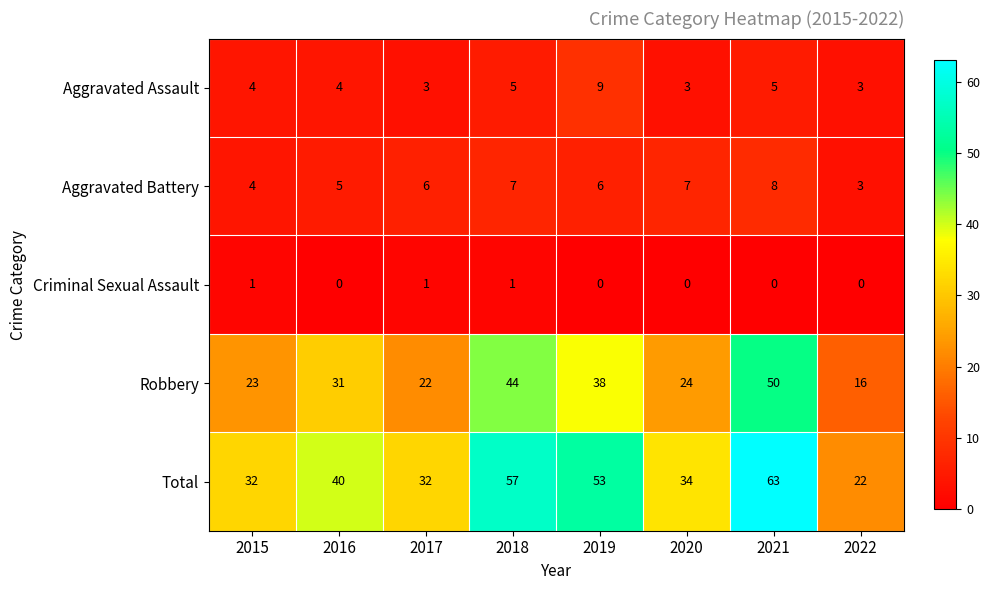

The value of Robbery at 2017 is 34. True or false?

False